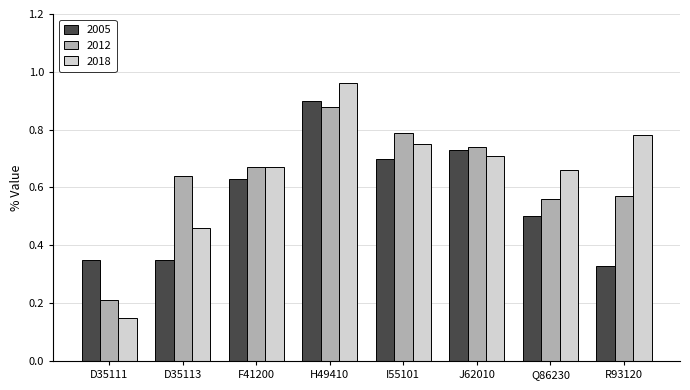

The 2005 series shows 0.9 at H49410. True or false?

True